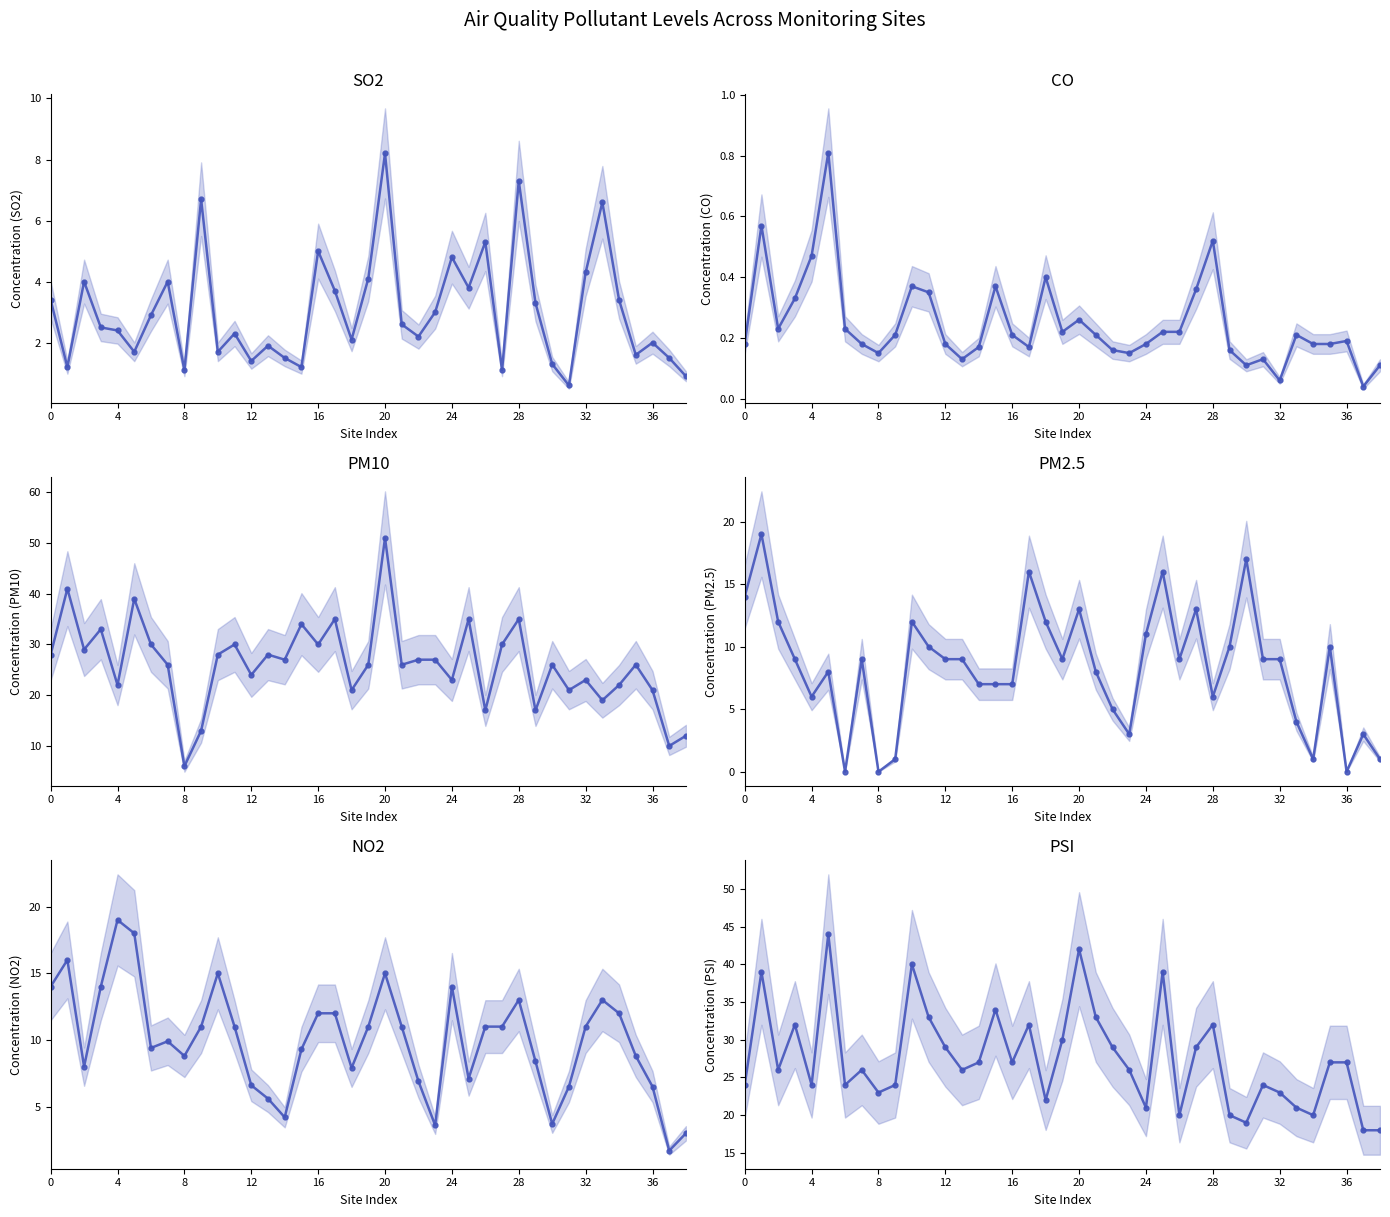

After their last crossing, which series has the higher values: SO2 or PM2.5?

PM2.5